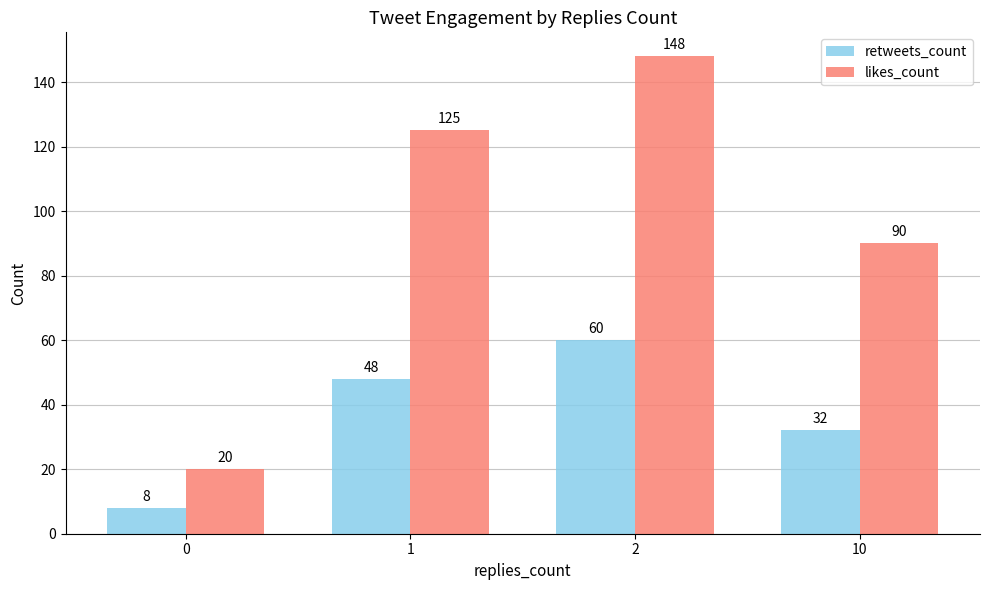

How many data points in likes_count are less than 125?

2